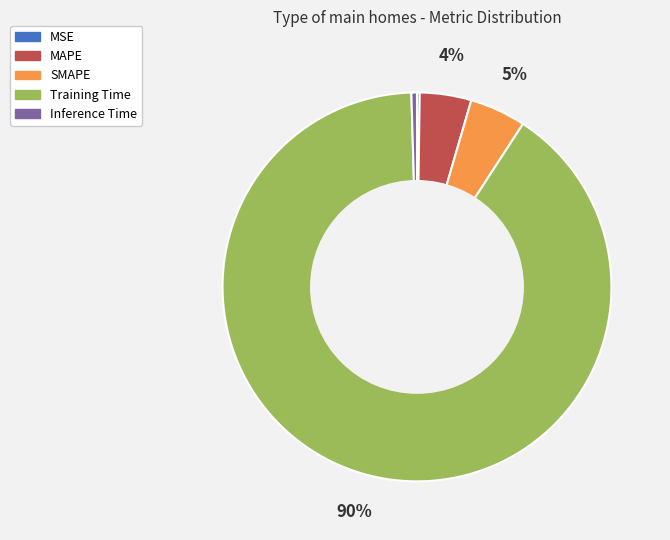

Between MAPE and Training Time, which is larger?

Training Time